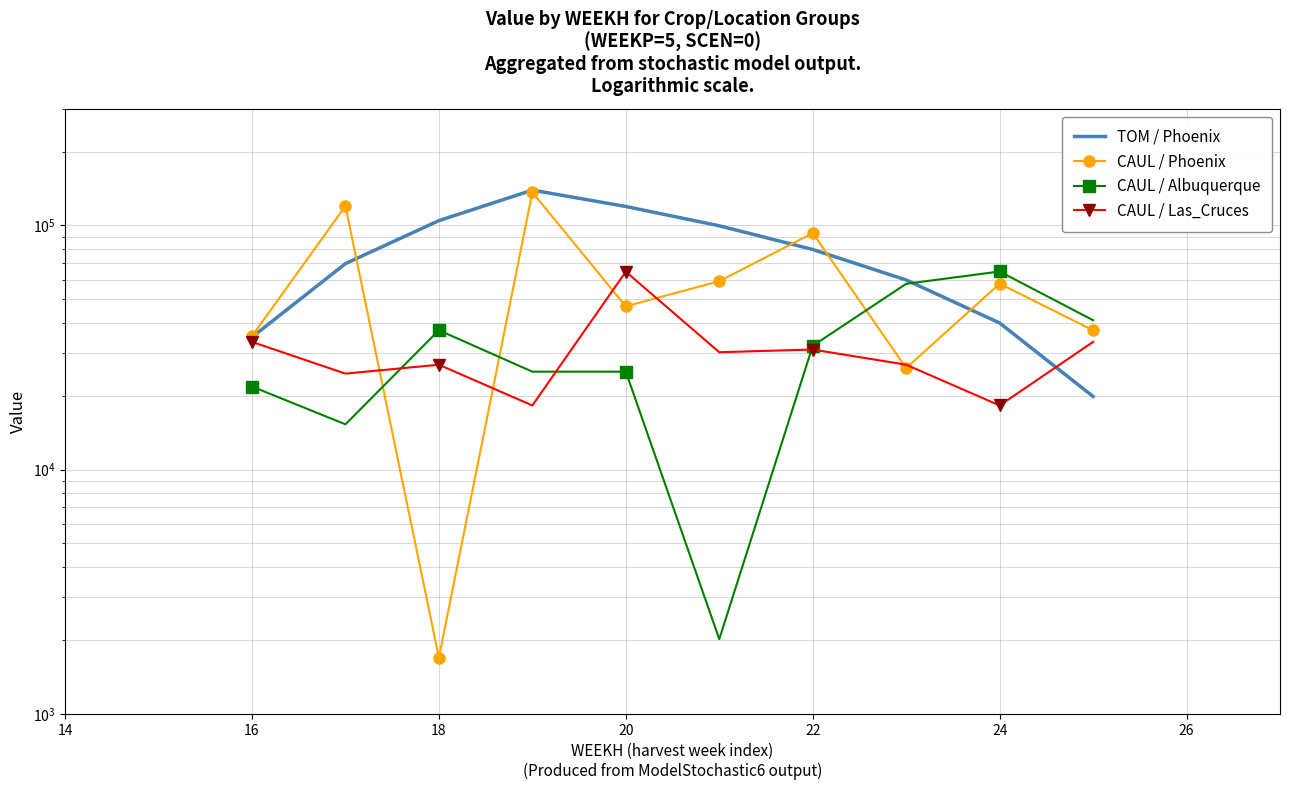

What is the label of the 5th point from the left?

20